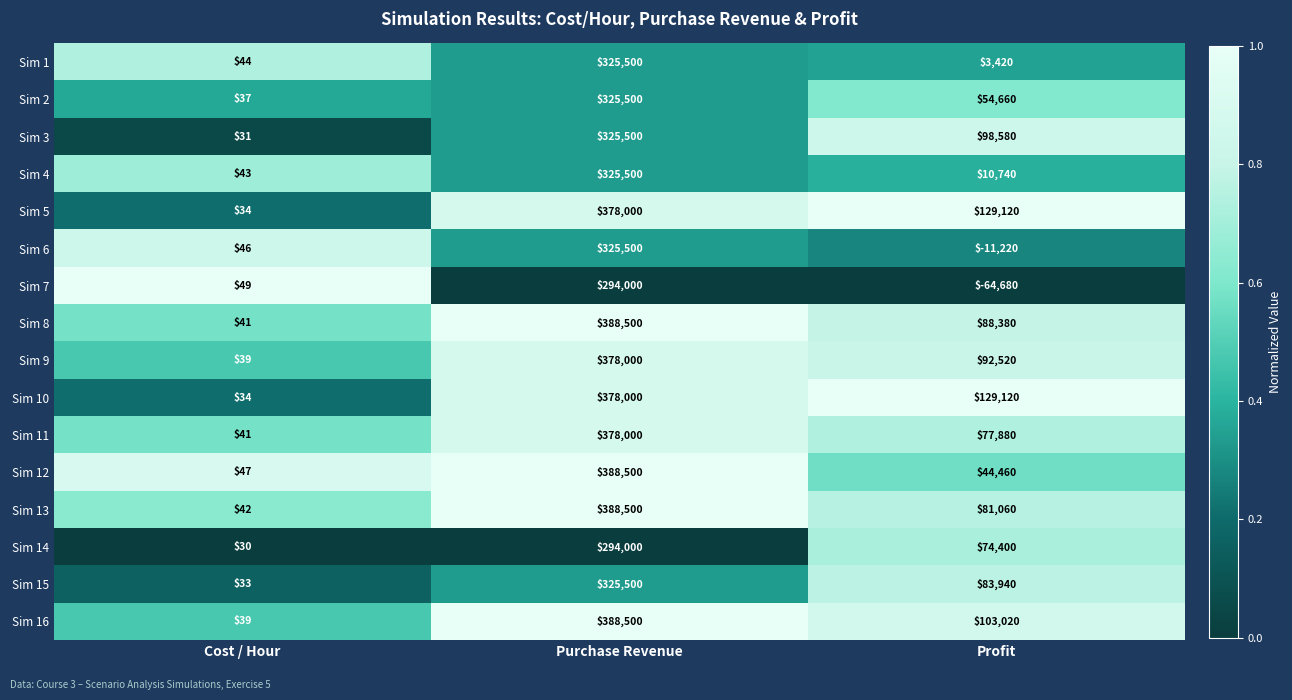

Which series has the largest range (max minus min)?

Sim 16